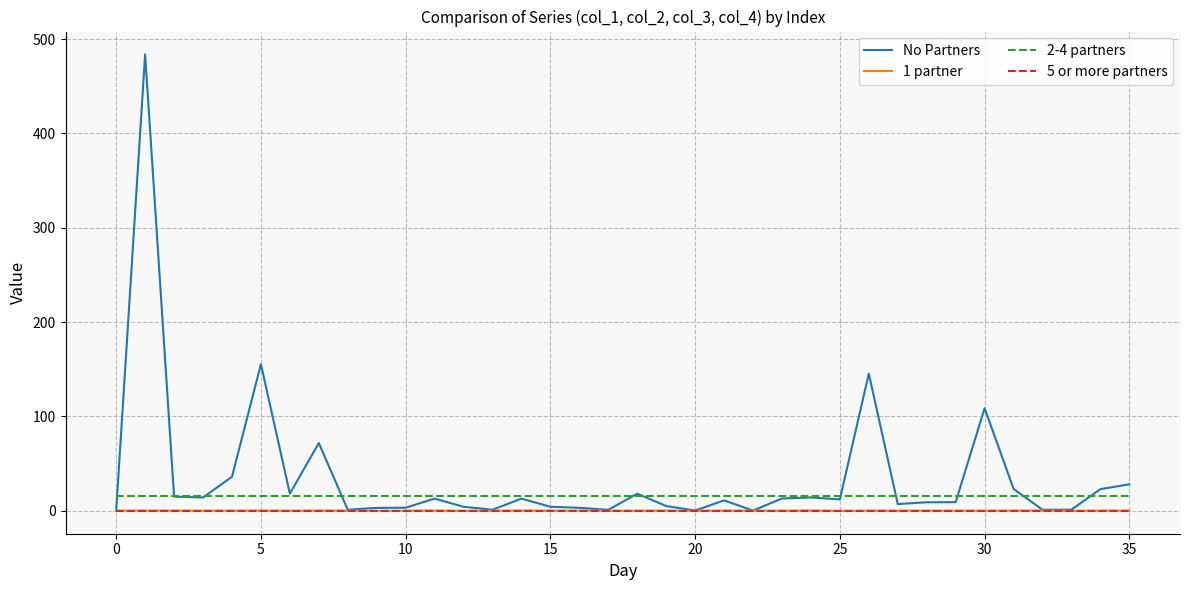

Which series has the widest spread of values?

No Partners